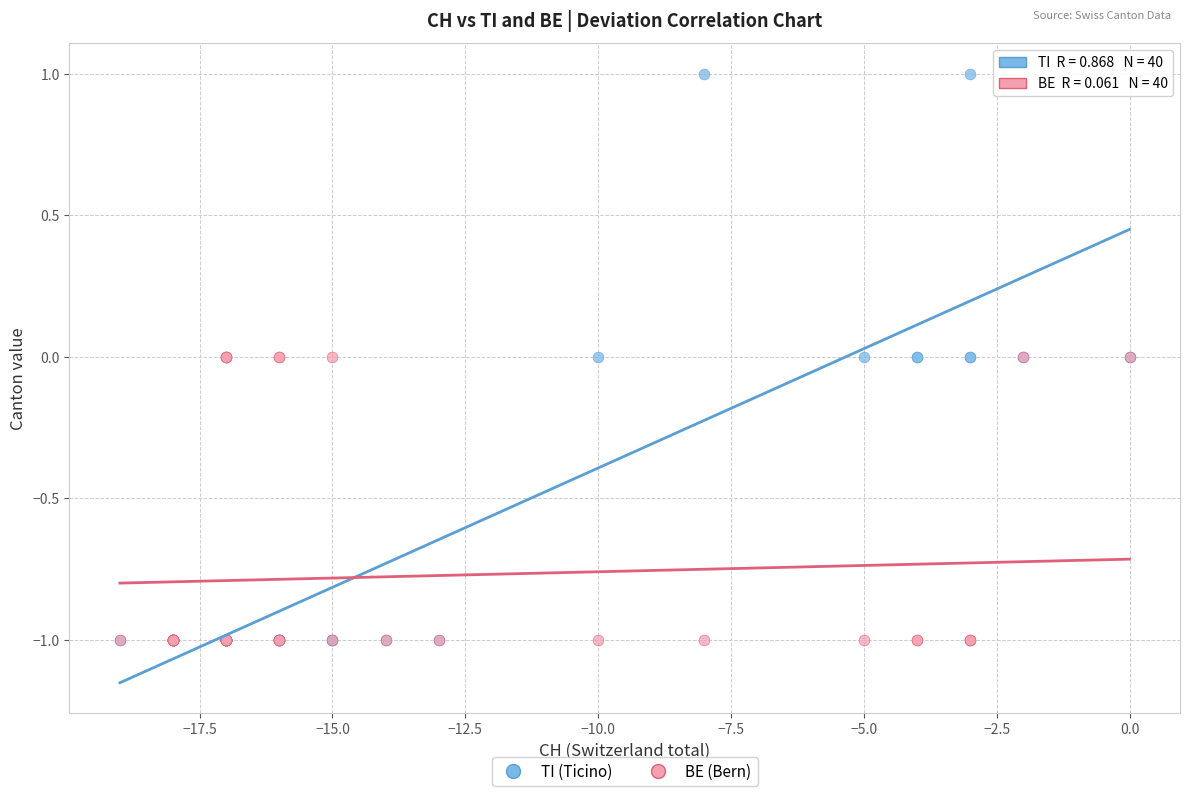

What are all the series names shown in the legend?

TI (Ticino), BE (Bern)